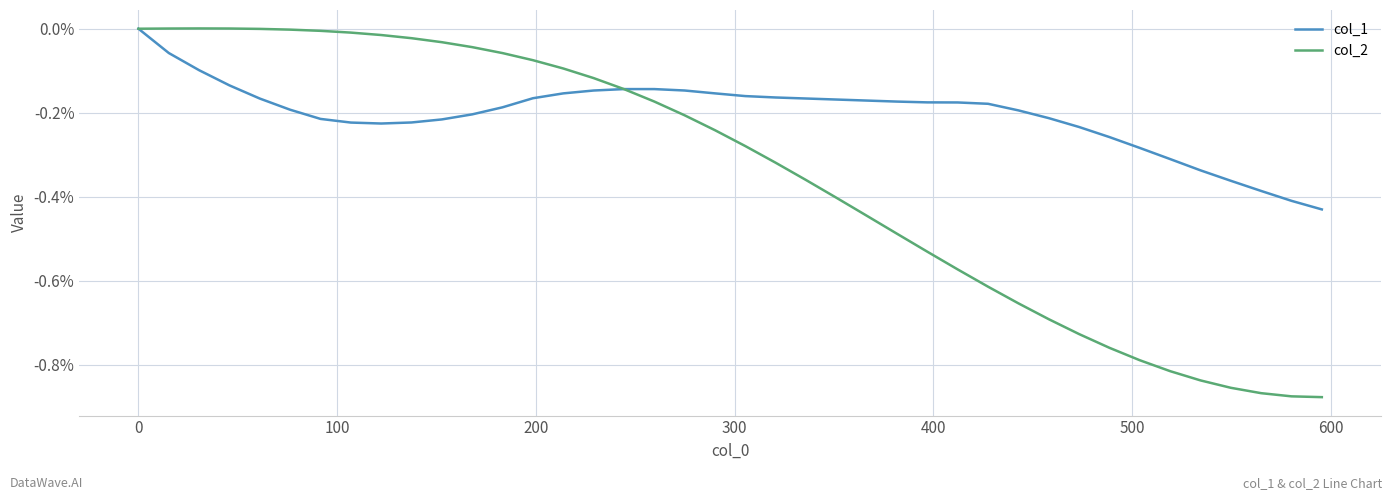

What is the difference between the maximum and minimum values in the col_1 series?

0.4